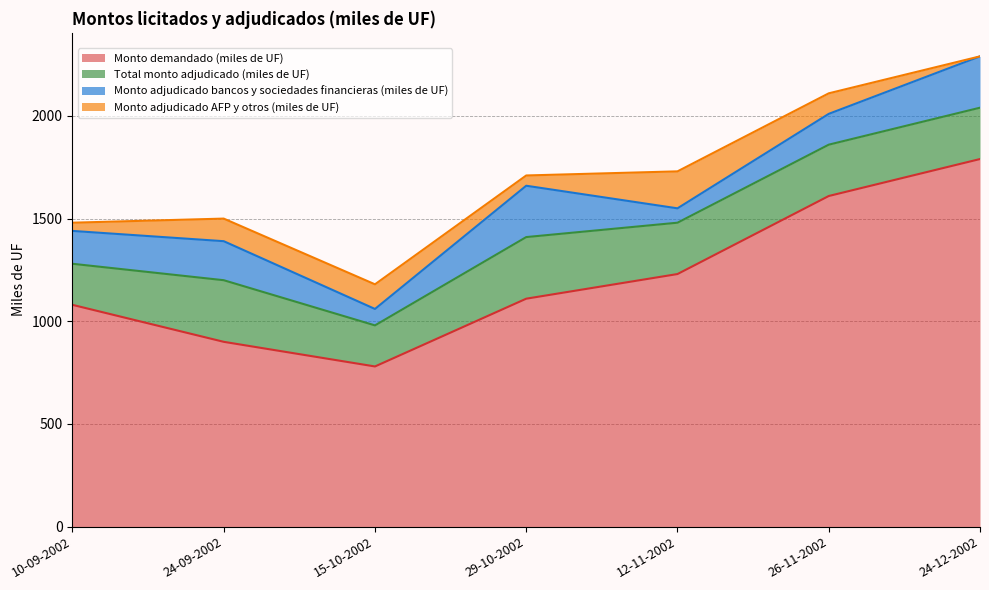

Is it true that Monto adjudicado AFP y otros (miles de UF) equals 100 at 26-11-2002?

True